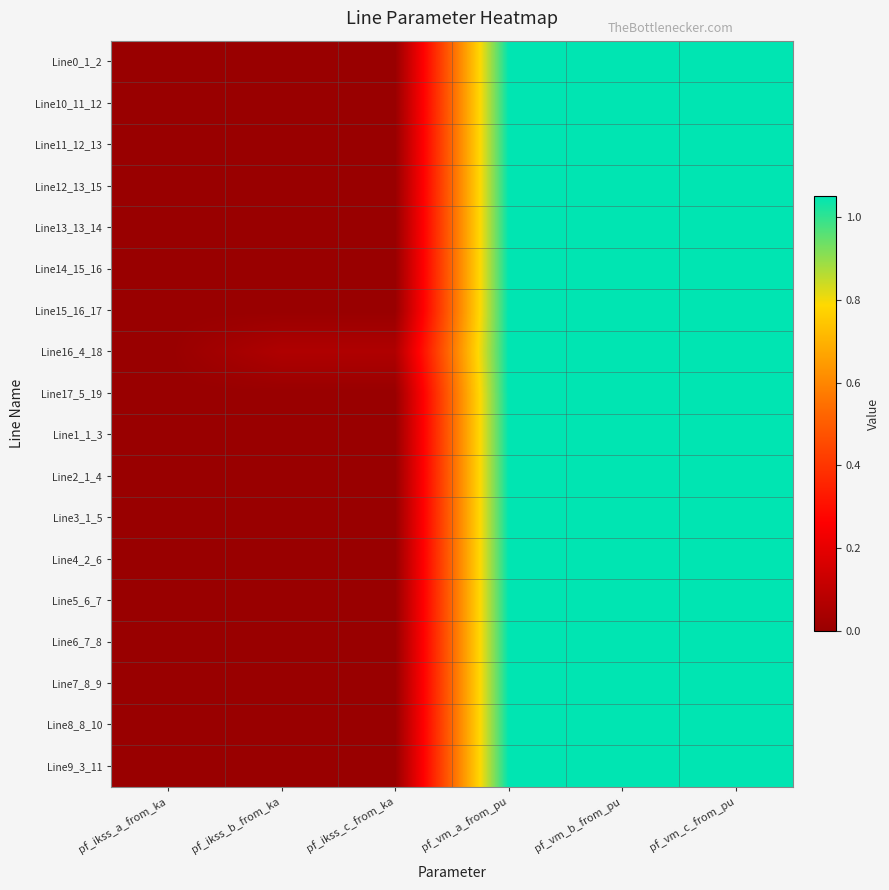

Rank the series by their maximum value, from lowest to highest.

Line0_1_2, Line10_11_12, Line11_12_13, Line12_13_15, Line13_13_14, Line14_15_16, Line15_16_17, Line17_5_19, Line1_1_3, Line2_1_4, Line3_1_5, Line4_2_6, Line5_6_7, Line6_7_8, Line7_8_9, Line8_8_10, Line9_3_11, Line16_4_18